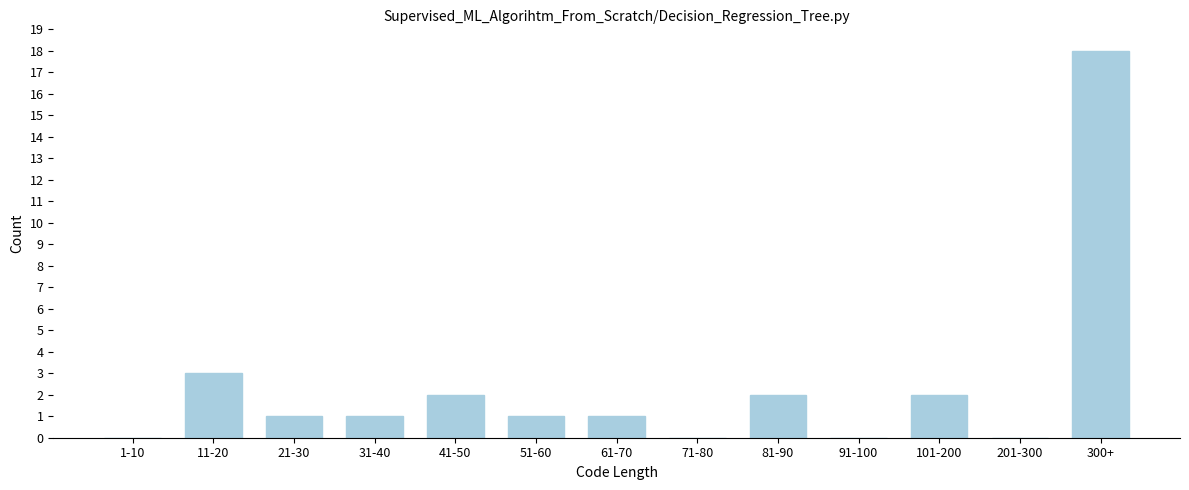

Reading left to right, transcribe all the data shown in this chart.

1-10=0	11-20=3	21-30=1	31-40=1	41-50=2	51-60=1	61-70=1	71-80=0	81-90=2	91-100=0	101-200=2	201-300=0	300+=18